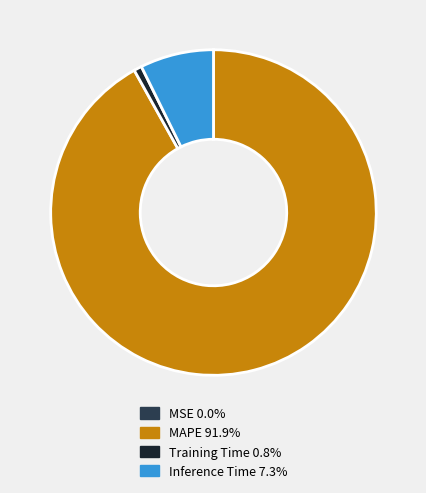

Do MAPE 91.9% and Inference Time 7.3% together represent more than half of the pie?

Yes